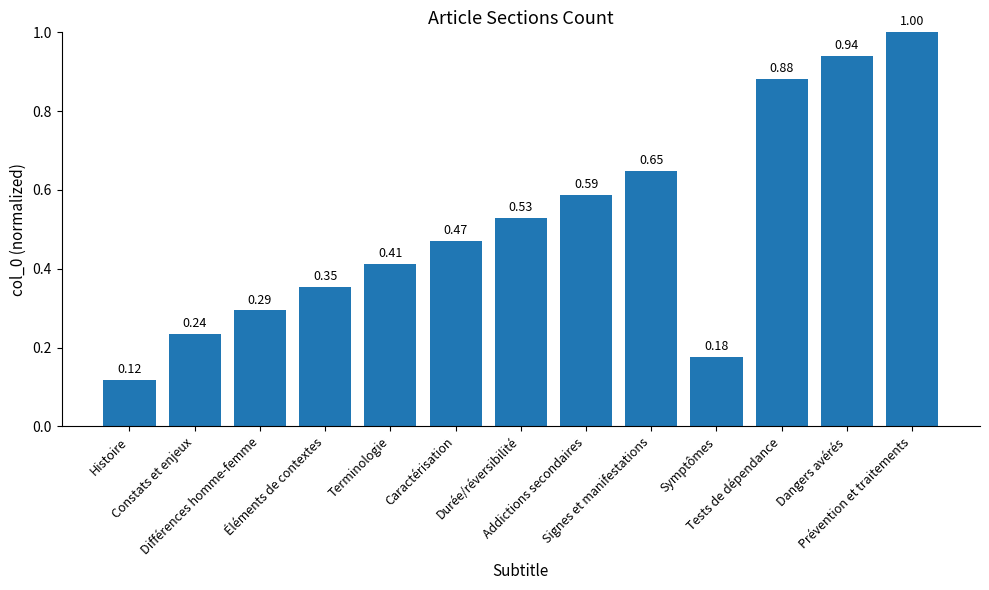

Does the chart contain any negative values?

No